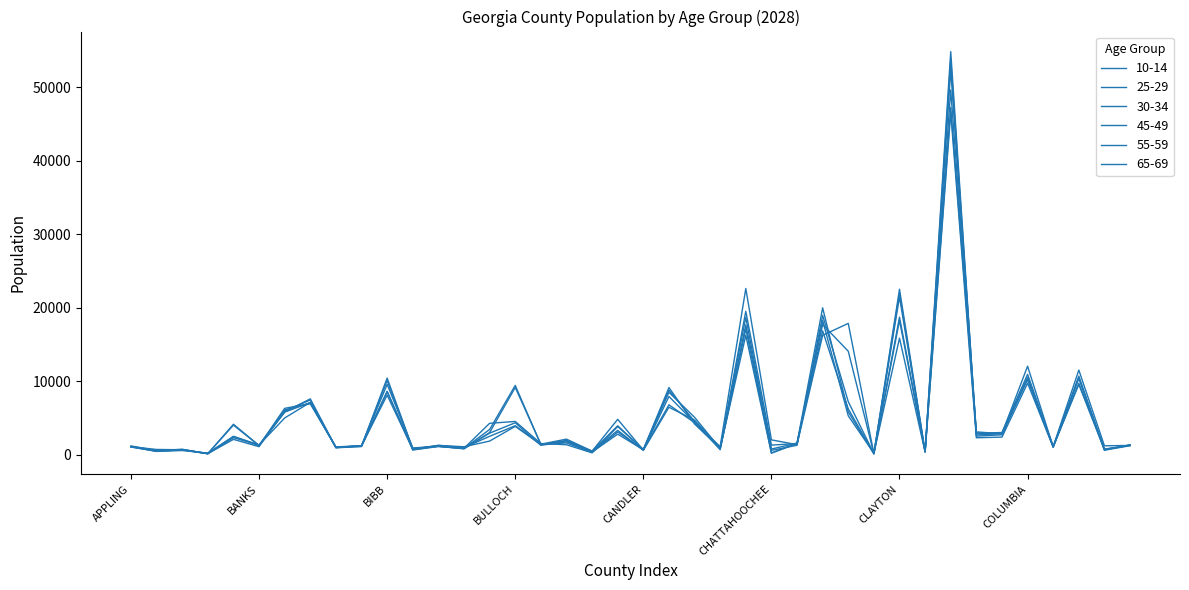

At which category is the sum across all series the highest?

COBB